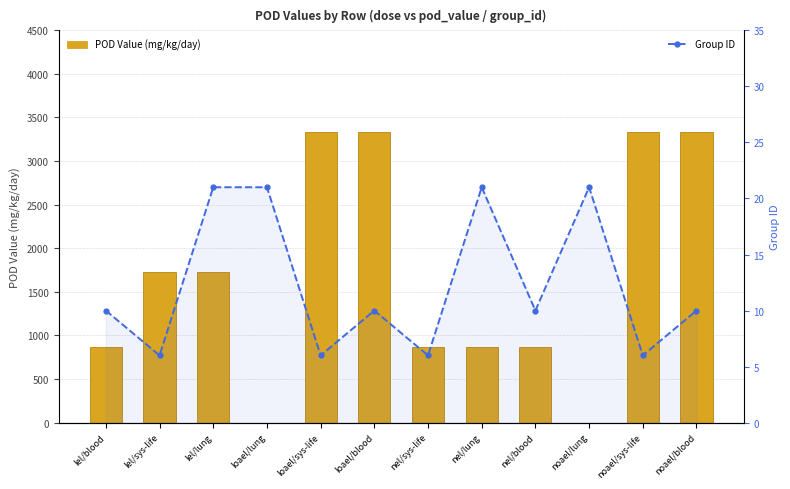

What is the difference between the maximum and second lowest values in the POD Value (mg/kg/day) series?

3333.3